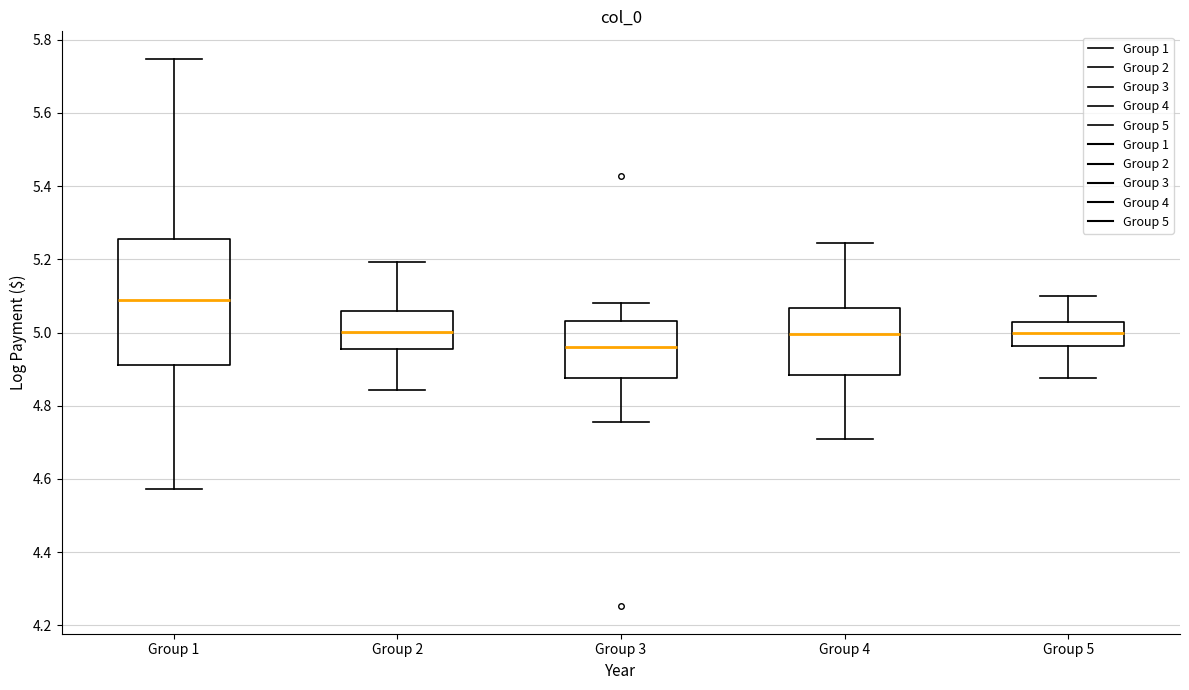

Reading left to right, transcribe this box plot: for each box, give where its median line is, the range the box spans, and where its two whiskers end, as read against the y-axis. The values are not printed on the chart, so give them approximately, as read against the axis.

Group 1: median 5.08, box 4.92 to 5.26, whiskers 4.58 to 5.74
Group 2: median 5.00, box 4.96 to 5.06, whiskers 4.84 to 5.20
Group 3: median 4.96, box 4.88 to 5.04, whiskers 4.76 to 5.08
Group 4: median 5.00, box 4.88 to 5.06, whiskers 4.70 to 5.24
Group 5: median 5.00, box 4.96 to 5.02, whiskers 4.88 to 5.10